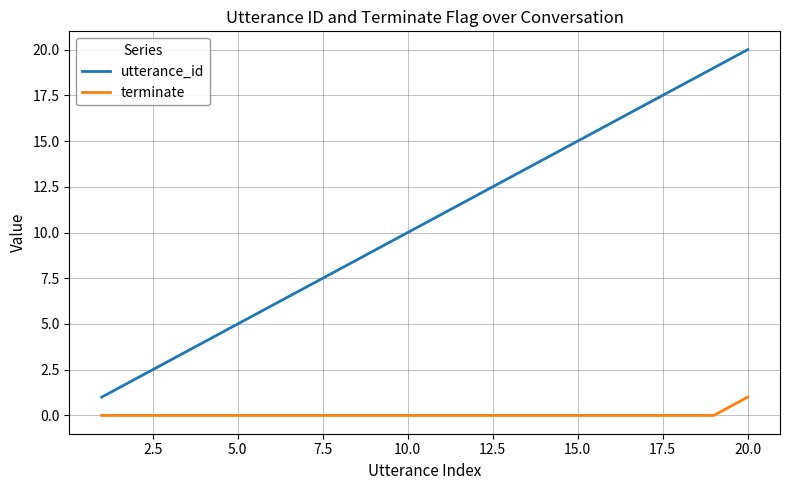

True or false: utterance_id has more than 0 interior local peaks.

False